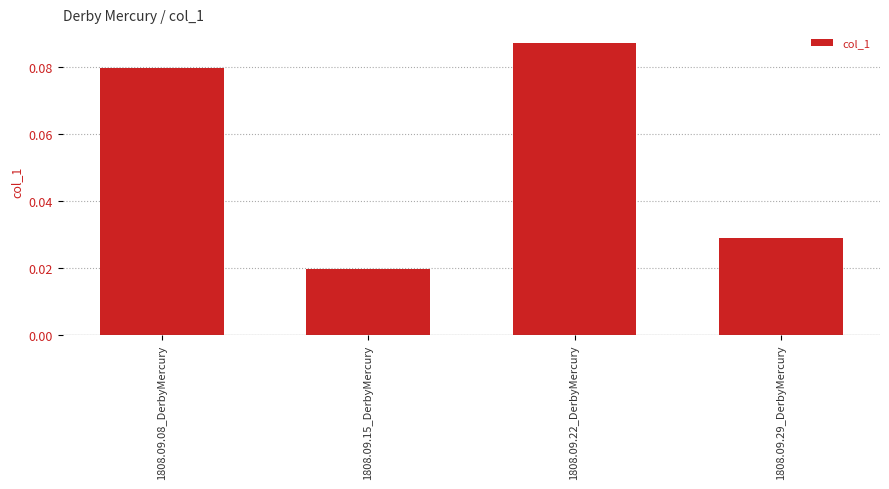

At which category does the chart reach its minimum across all series?

1808.09.15_DerbyMercury